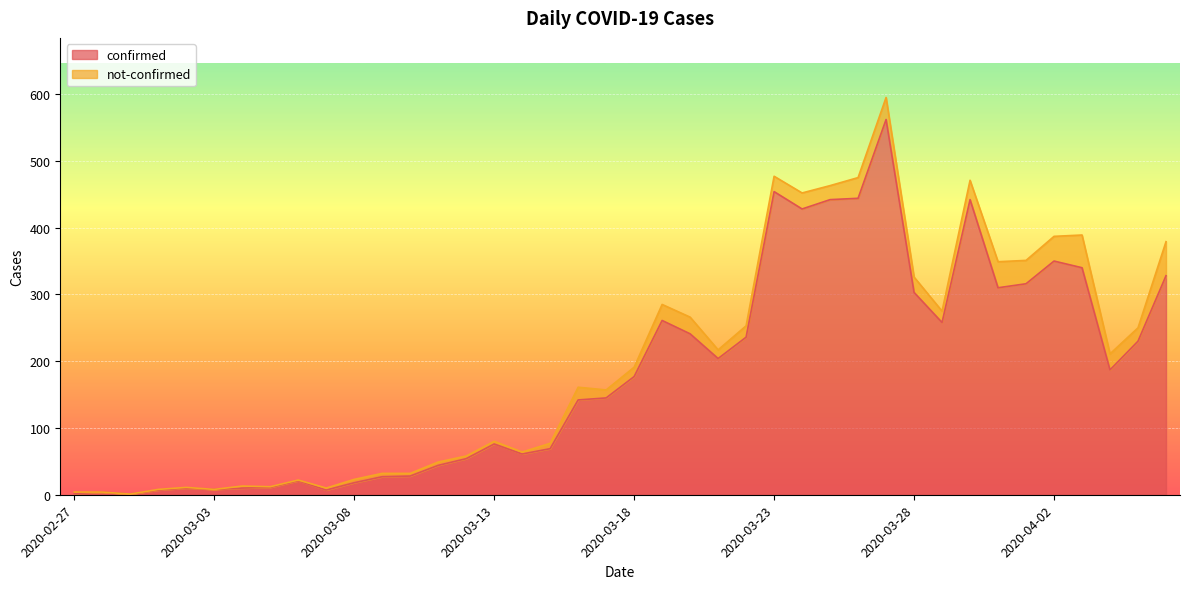

How many points are higher than both their immediate neighbors (excluding endpoints)?

9